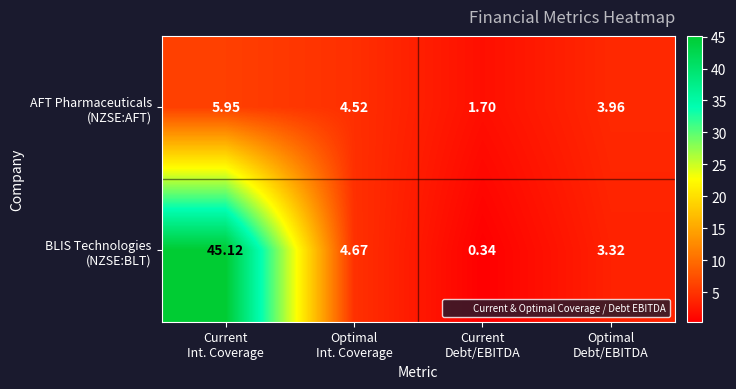

At how many categories does at least one series exceed 29?

1